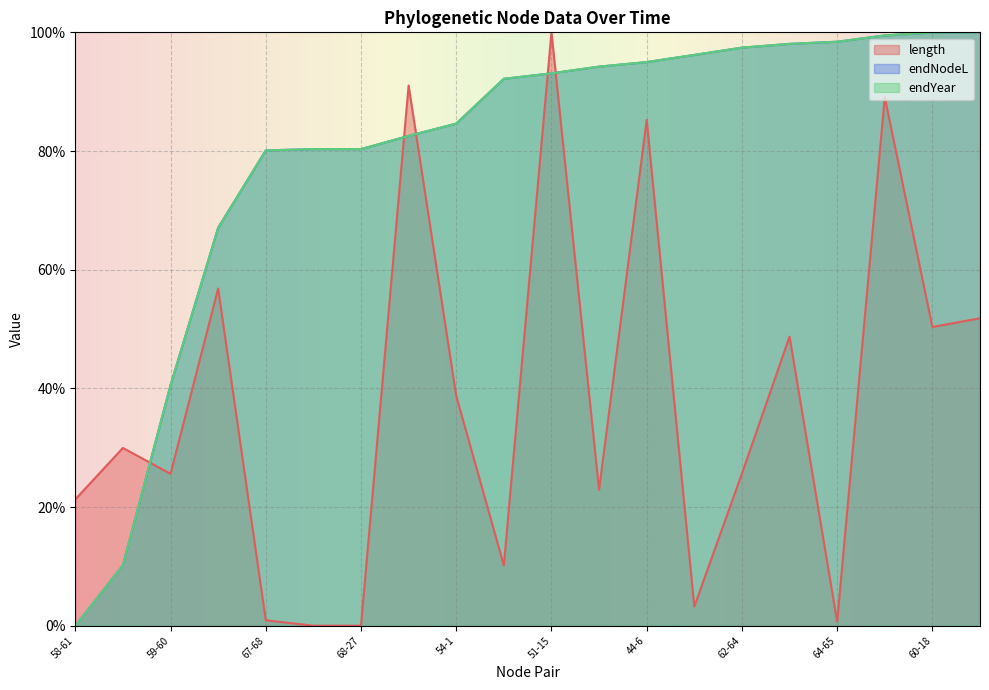

Where does the endYear series first go above 93?

51-15